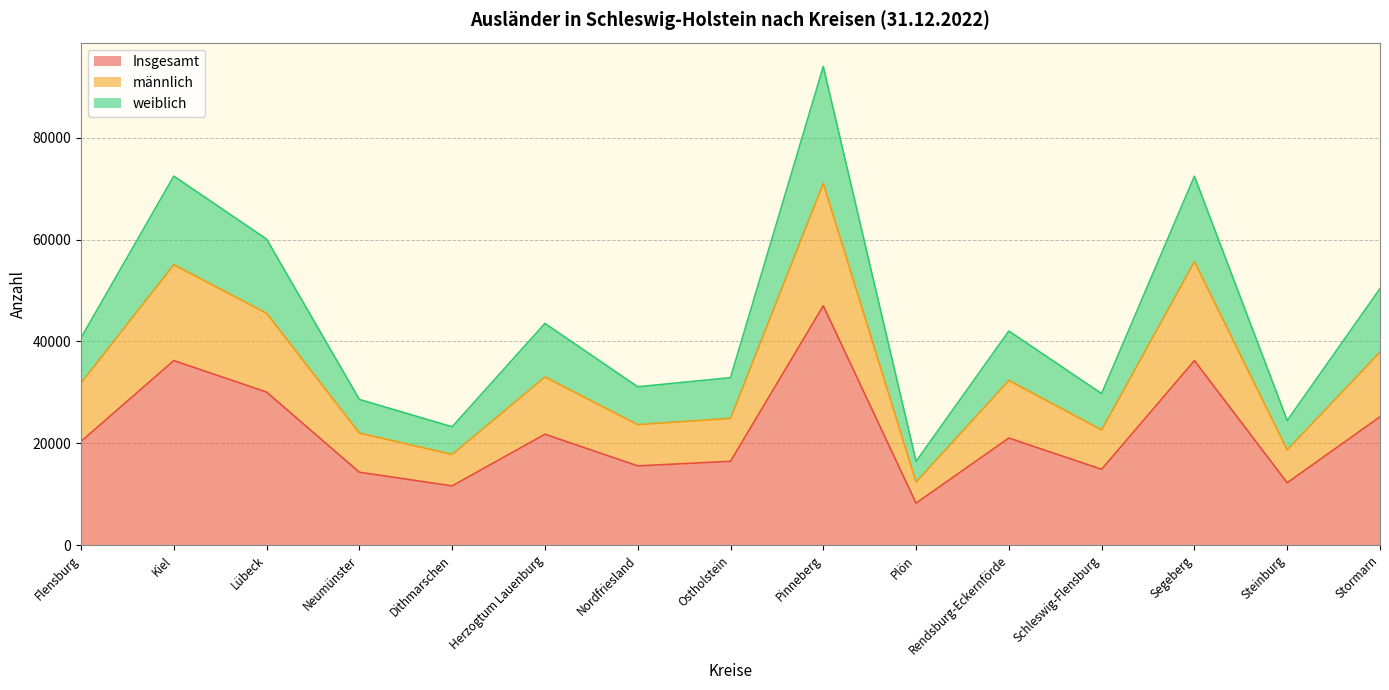

True or false: Insgesamt and weiblich cross at least once.

False